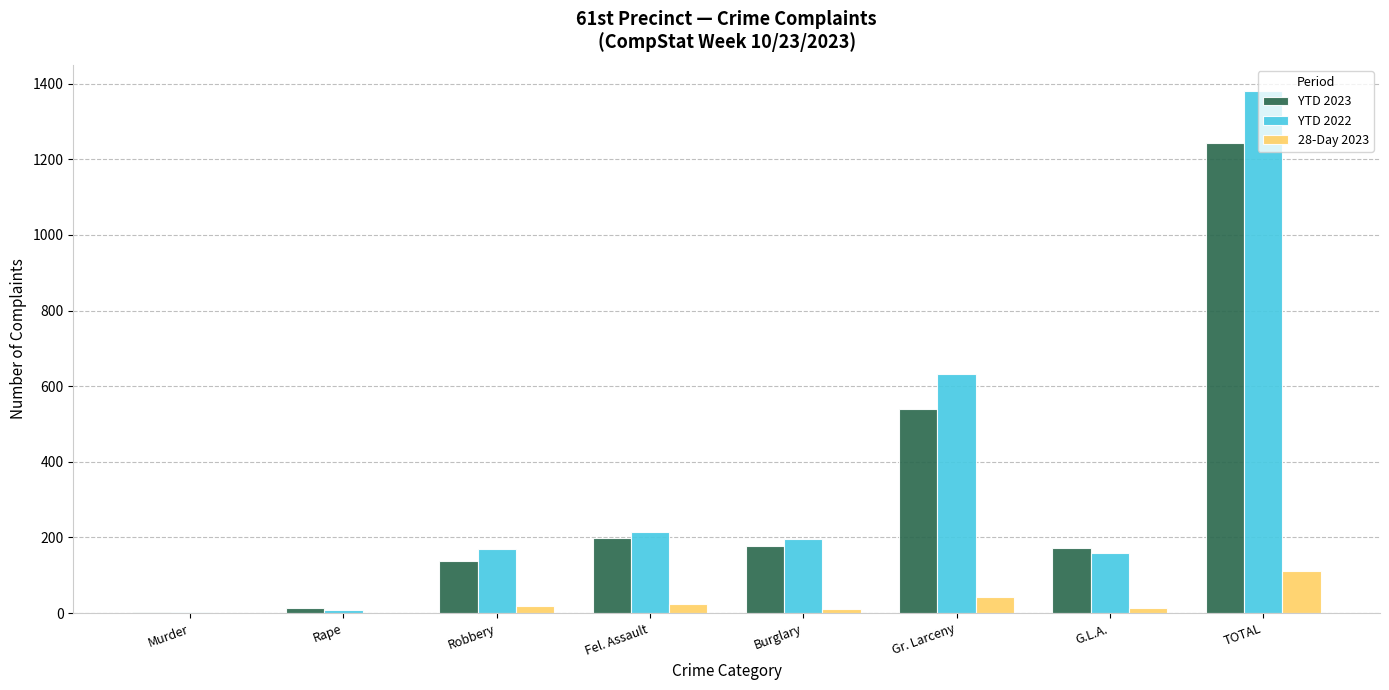

What is the greatest value displayed?

1381